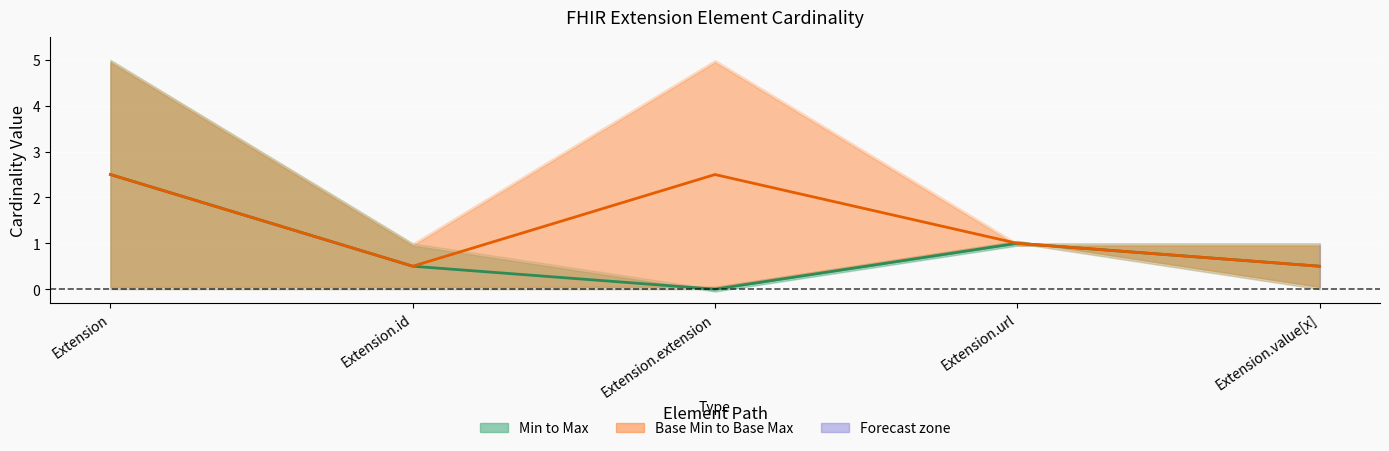

True or false: Mid (Min–Max) and Mid (Base Min–Base Max) intersect in this chart.

False